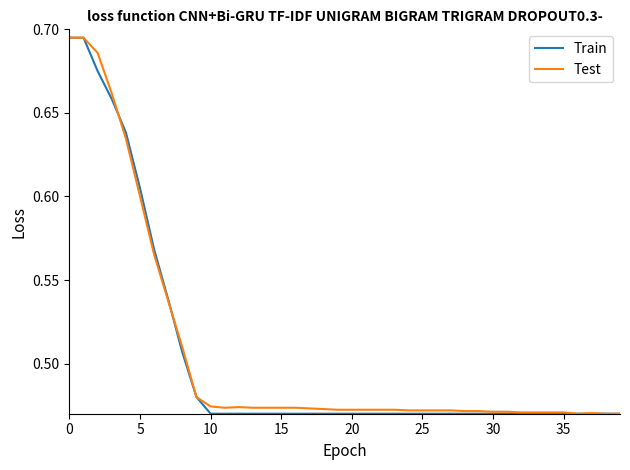

True or false: Test has more than 1 interior local peaks.

True